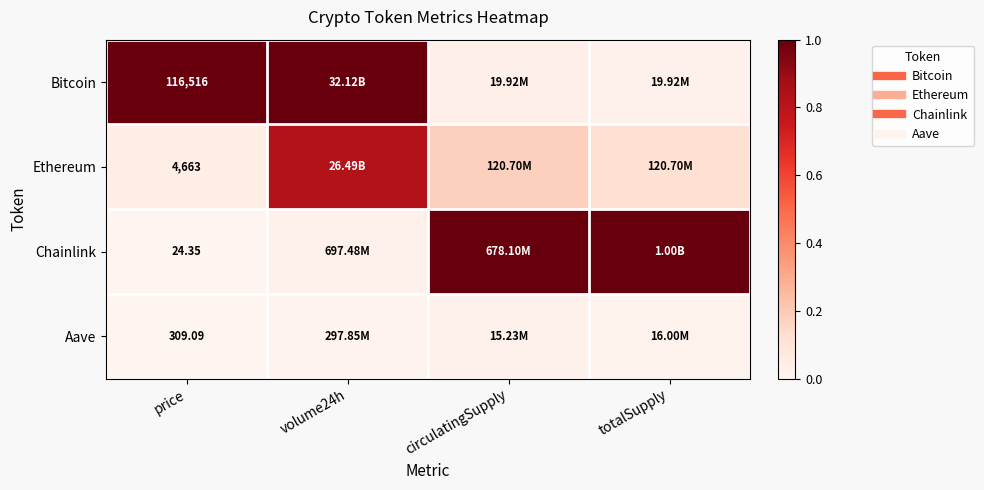

Which label corresponds to the smallest value in the chart?

price